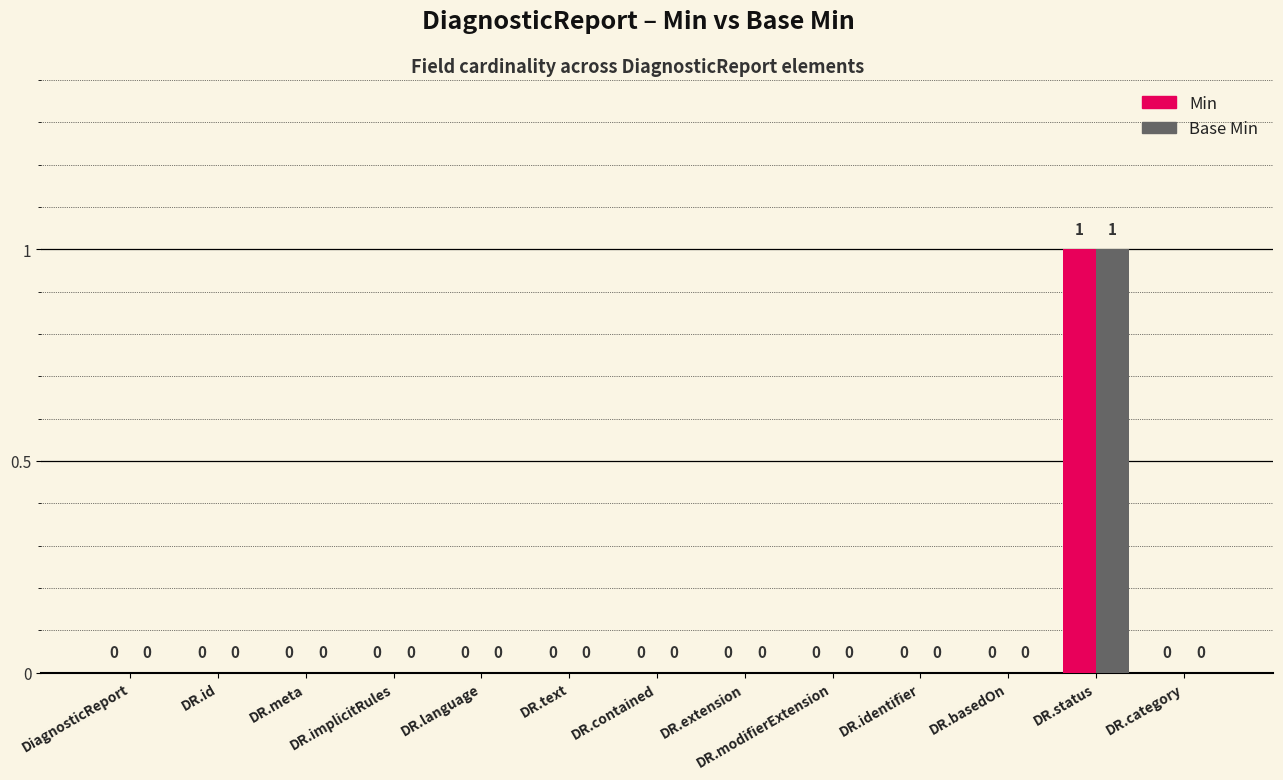

At which category is the sum across all series the highest?

DR.status